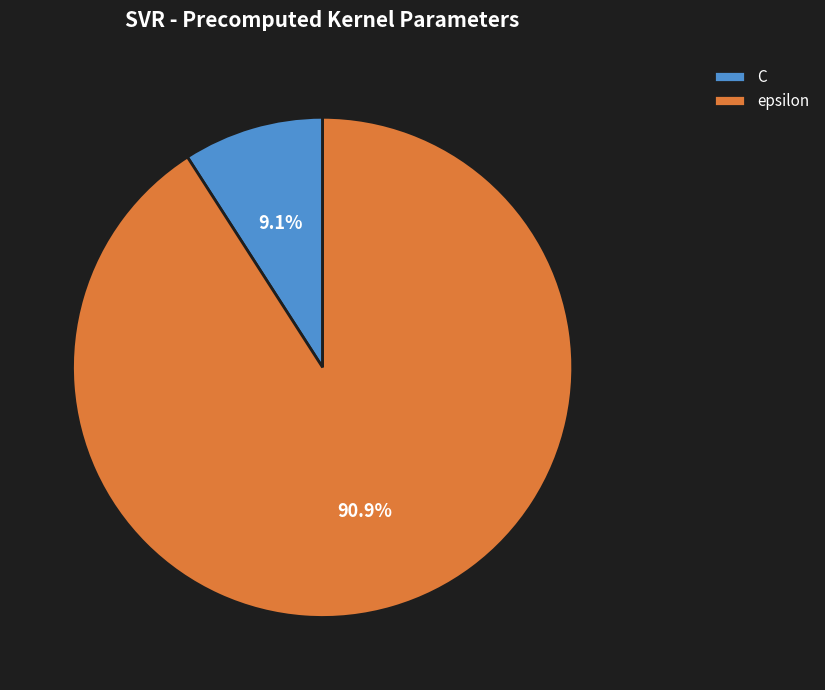

How much of the chart is everything except C?

90.9%